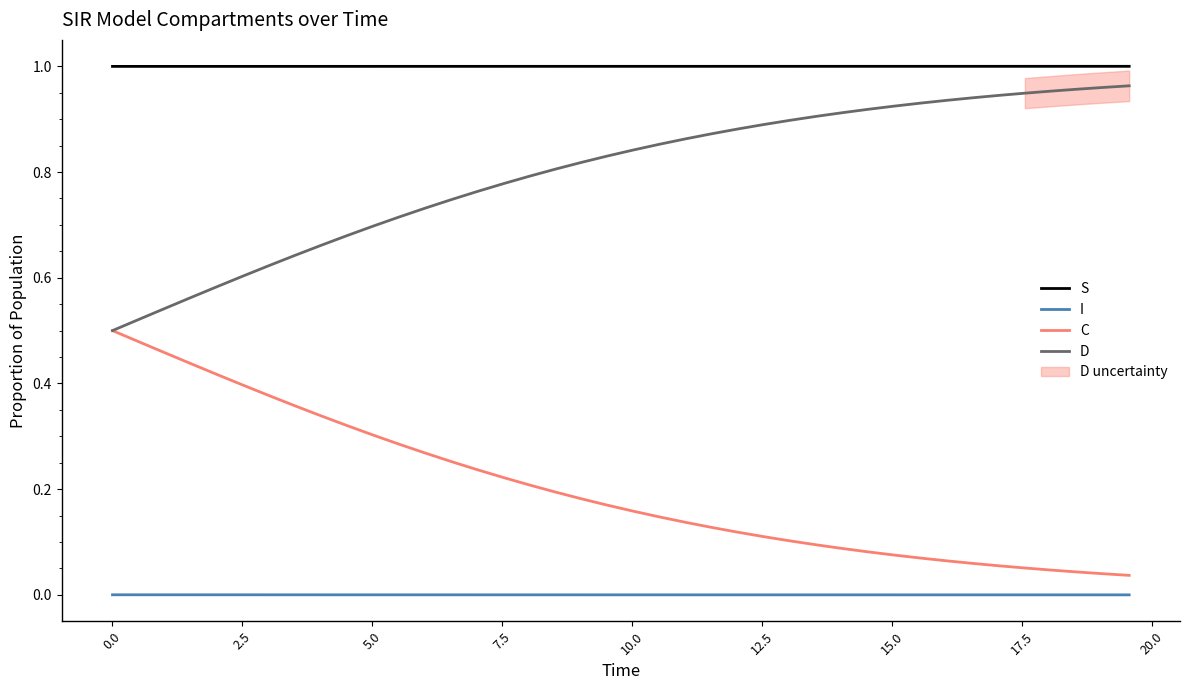

True or false: I and S intersect in this chart.

False